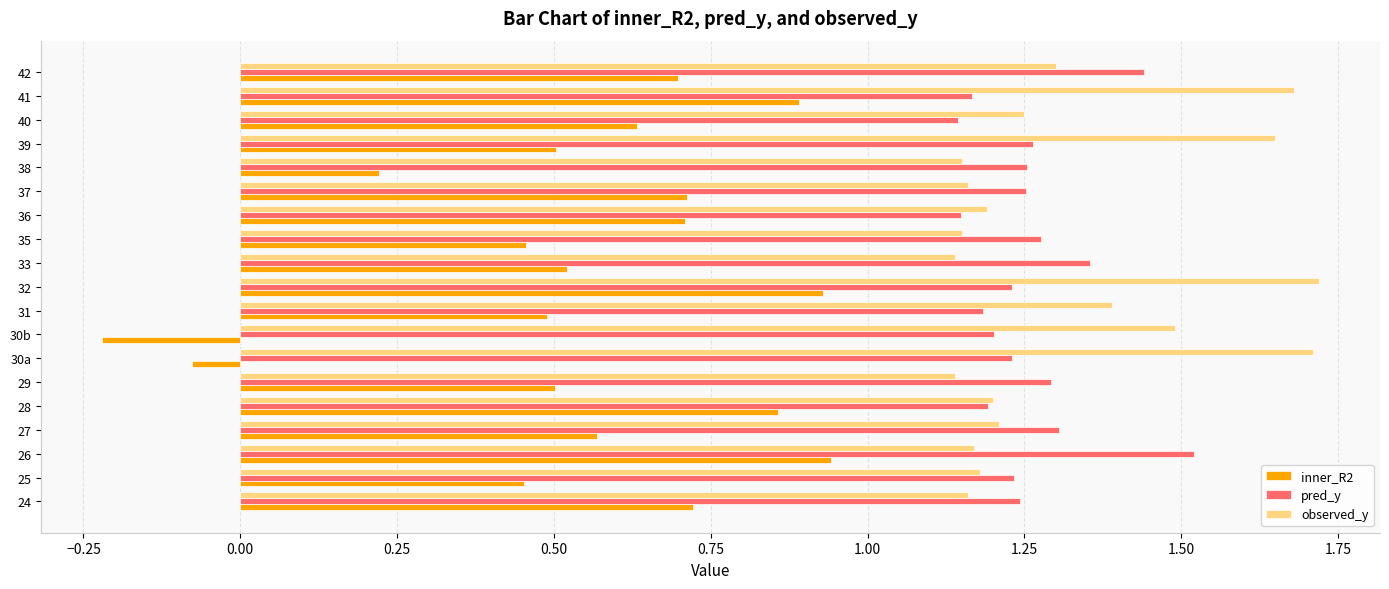

Which category has the lowest value across all series?

30b